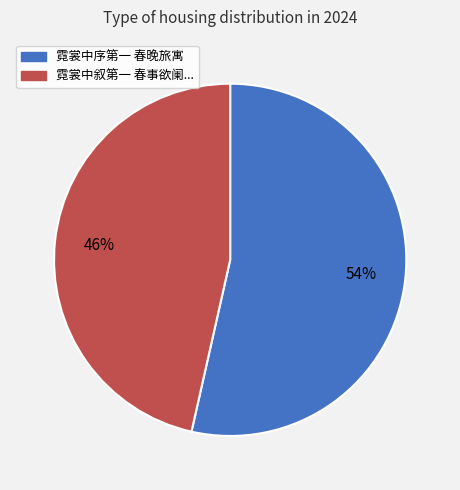

Does any single category account for the majority?

Yes